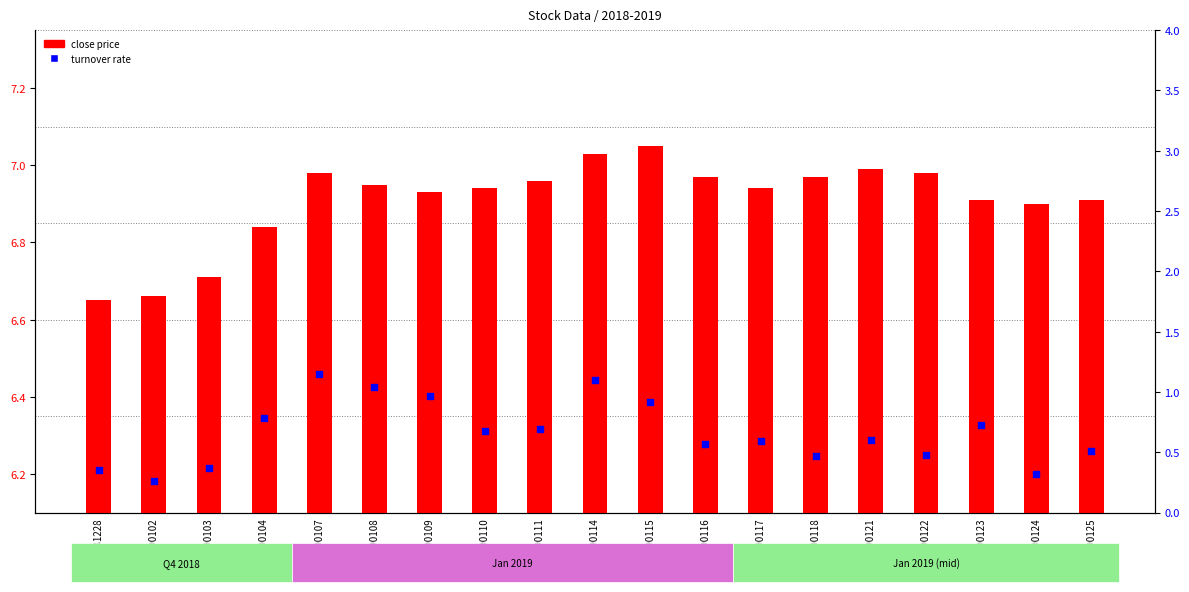

Which series reaches the maximum Y coordinate?

close price